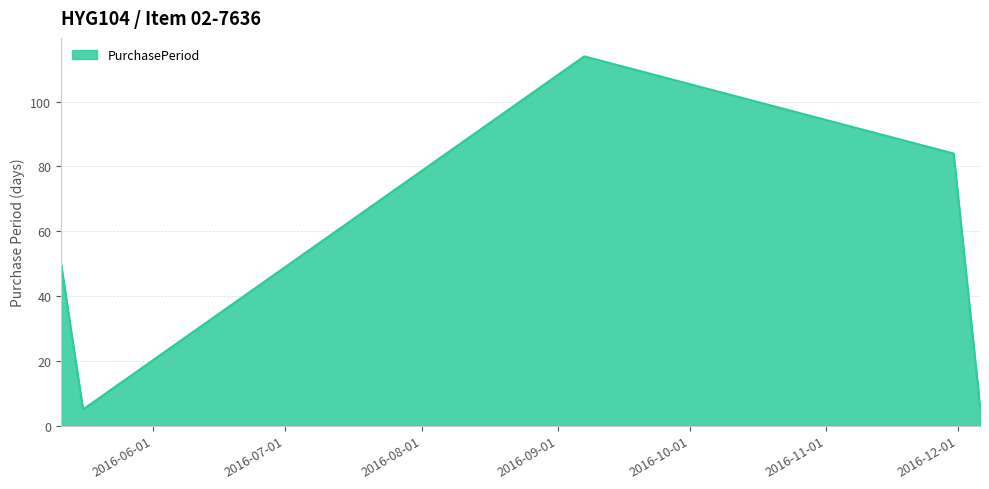

True or false: the data has more than 2 interior local peaks.

False